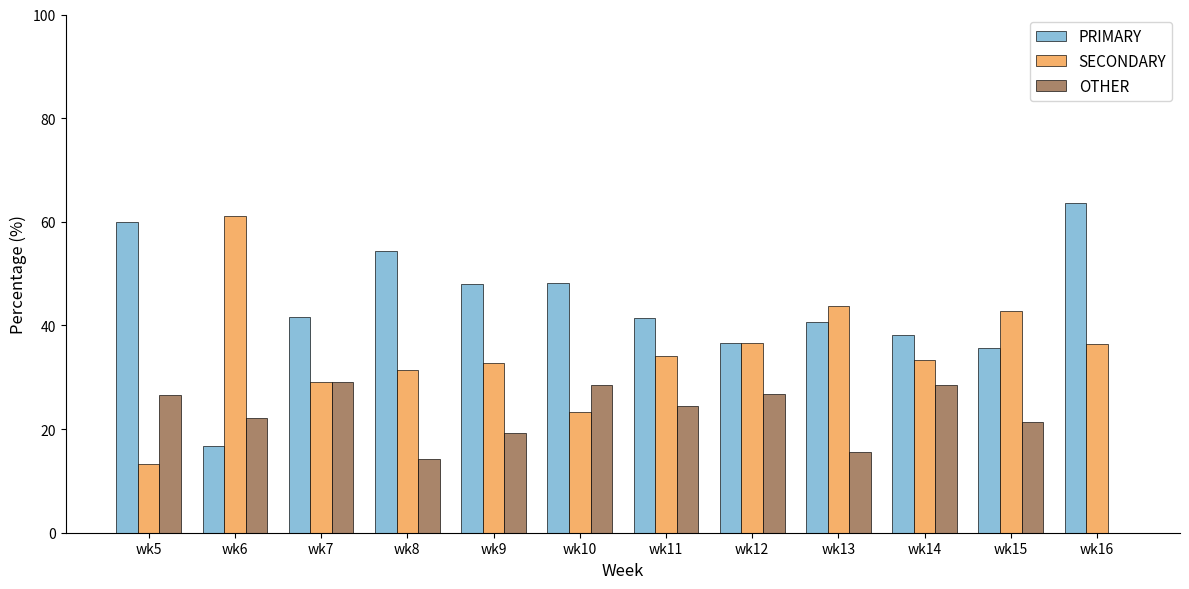

Which series changed the most between wk14 and wk16?

OTHER